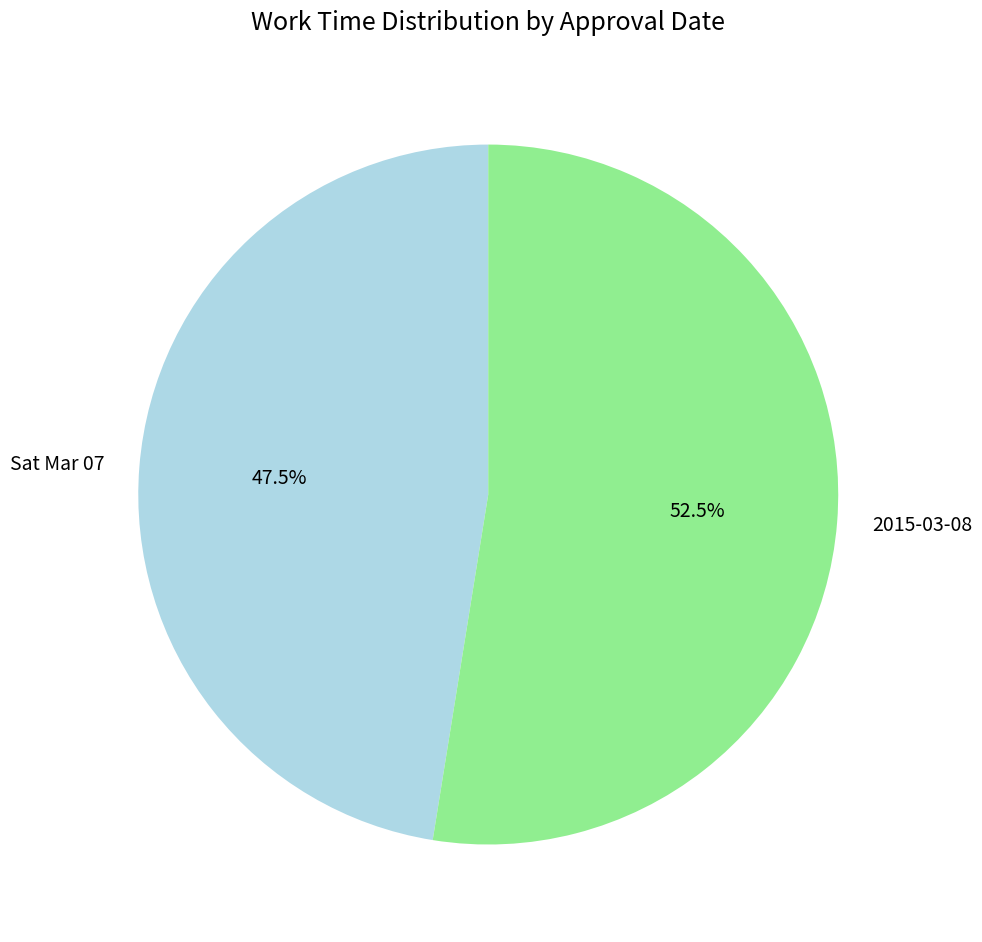

To the nearest percent, what is the difference between the 2015-03-08 and Sat Mar 07 slice percentages?

5%